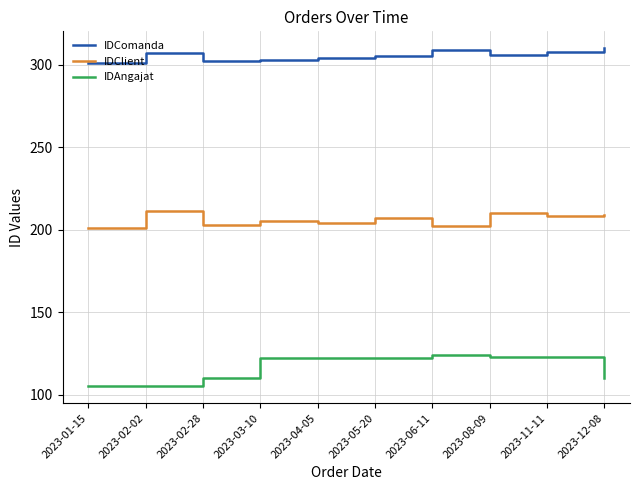

Is the value of IDComanda at 2023-04-05 greater than the value of IDAngajat at 2023-08-09?

Yes